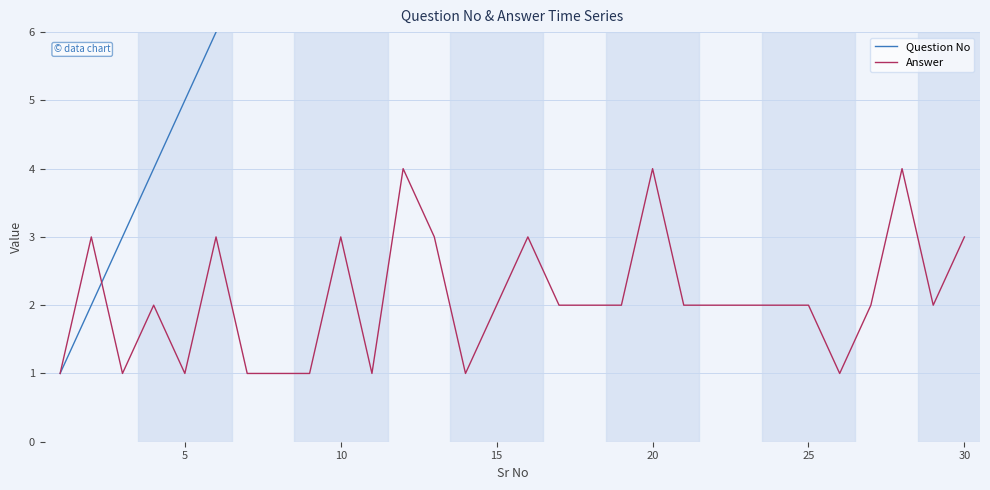

At which category is the sum across all series the highest?

30